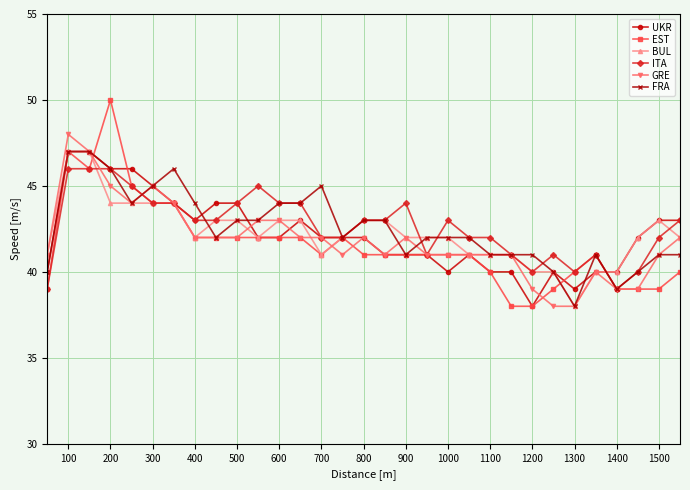

How many lines are shown in the chart?

6